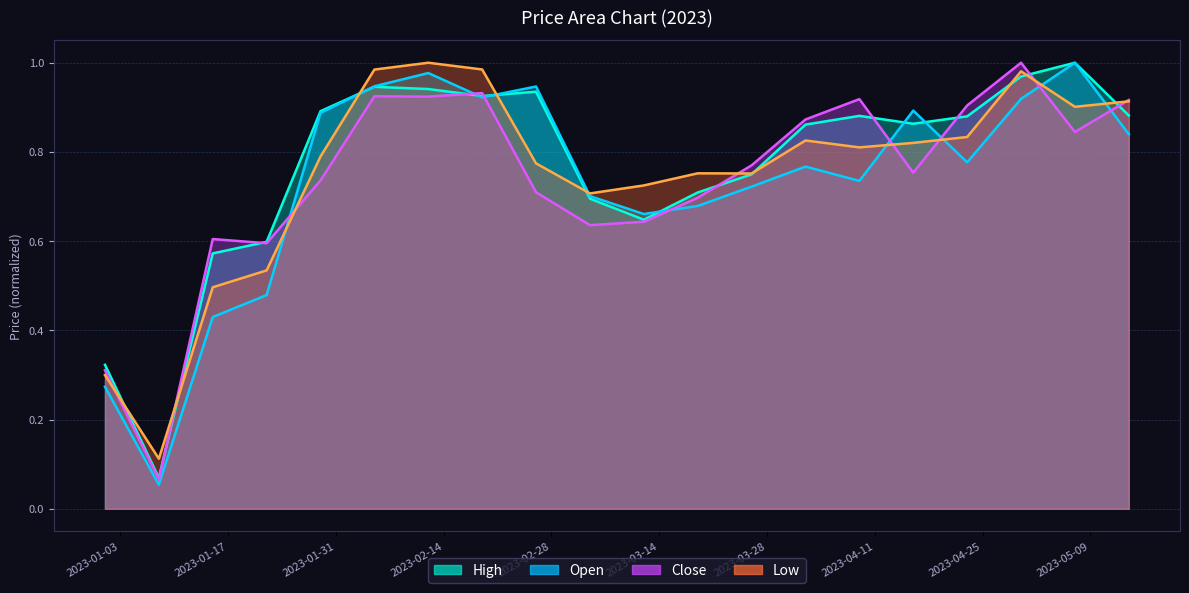

Which series has the largest total across all categories?

High